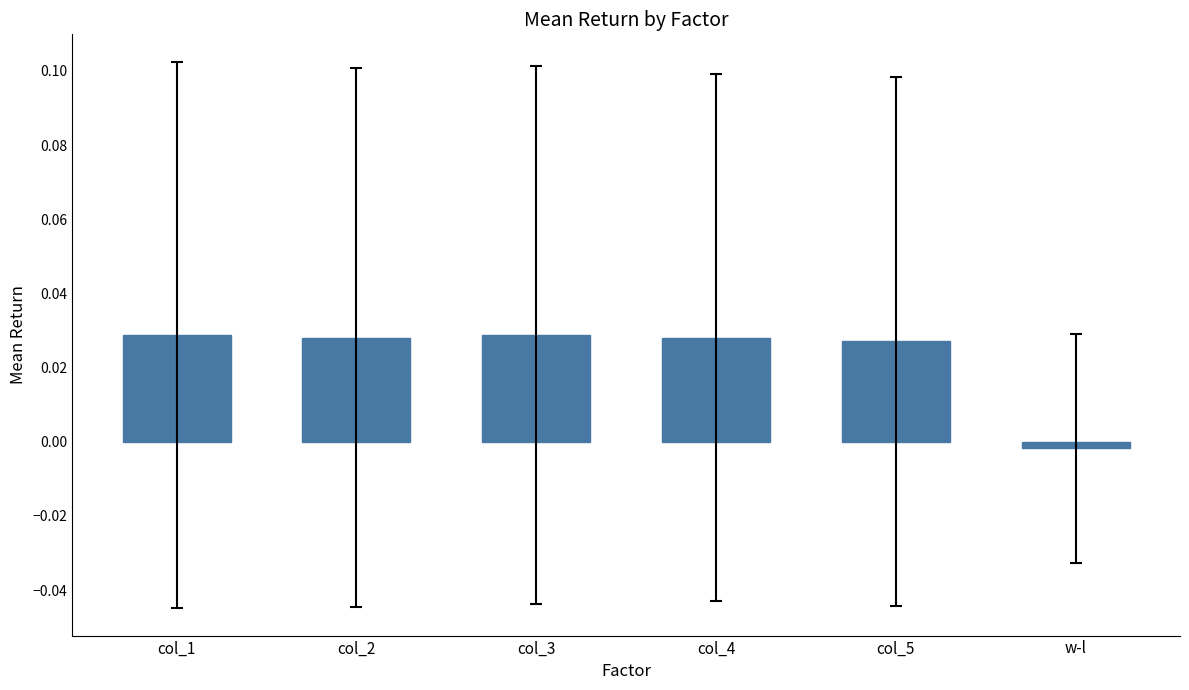

At which category does the chart reach its minimum across all series?

w-l